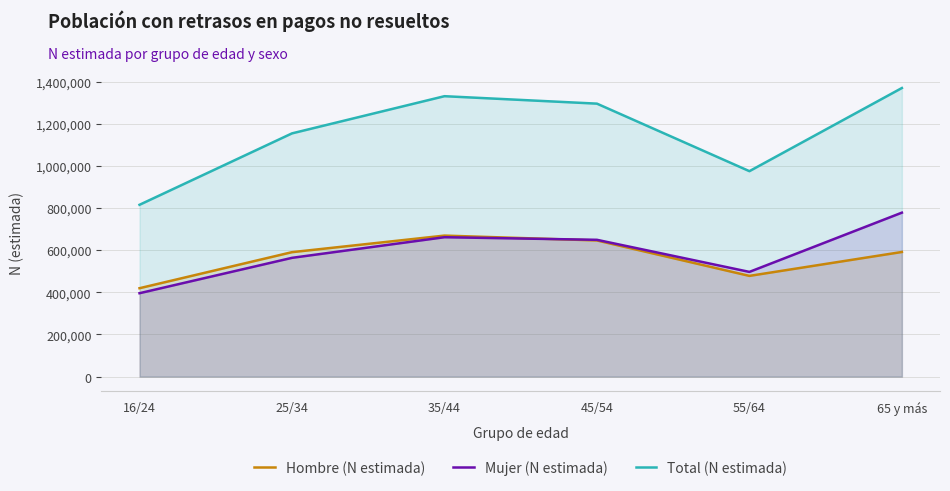

What is the difference between the Hombre (N estimada) values at 16/24 and 55/64?

58455